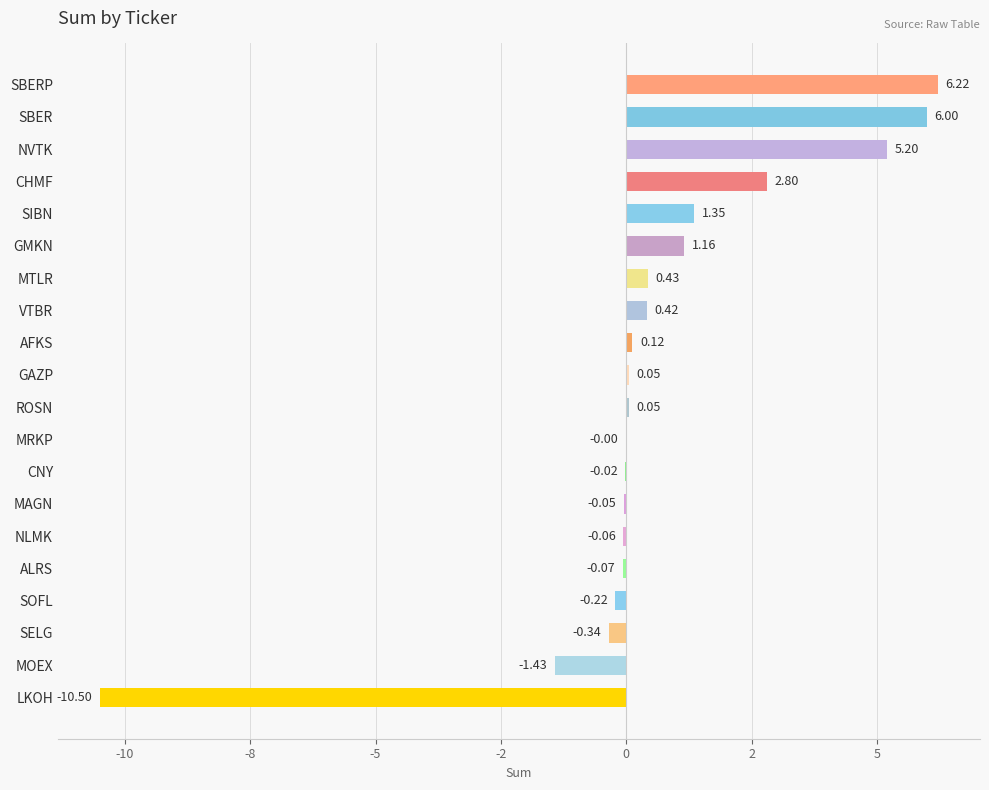

Are the bars horizontal?

Yes